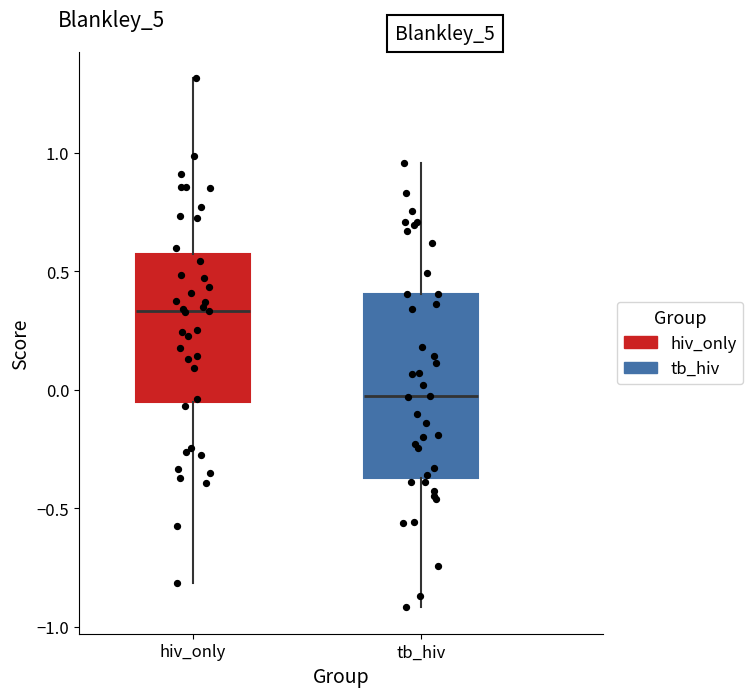

Reading left to right, transcribe this box plot: for each box, give where its median line is, the range the box spans, and where its two whiskers end, as read against the y-axis. The values are not printed on the chart, so give them approximately, as read against the axis.

hiv_only: median 0.35, box -0.05 to 0.55, whiskers -0.80 to 1.30
tb_hiv: median -0.05, box -0.35 to 0.40, whiskers -0.90 to 0.95